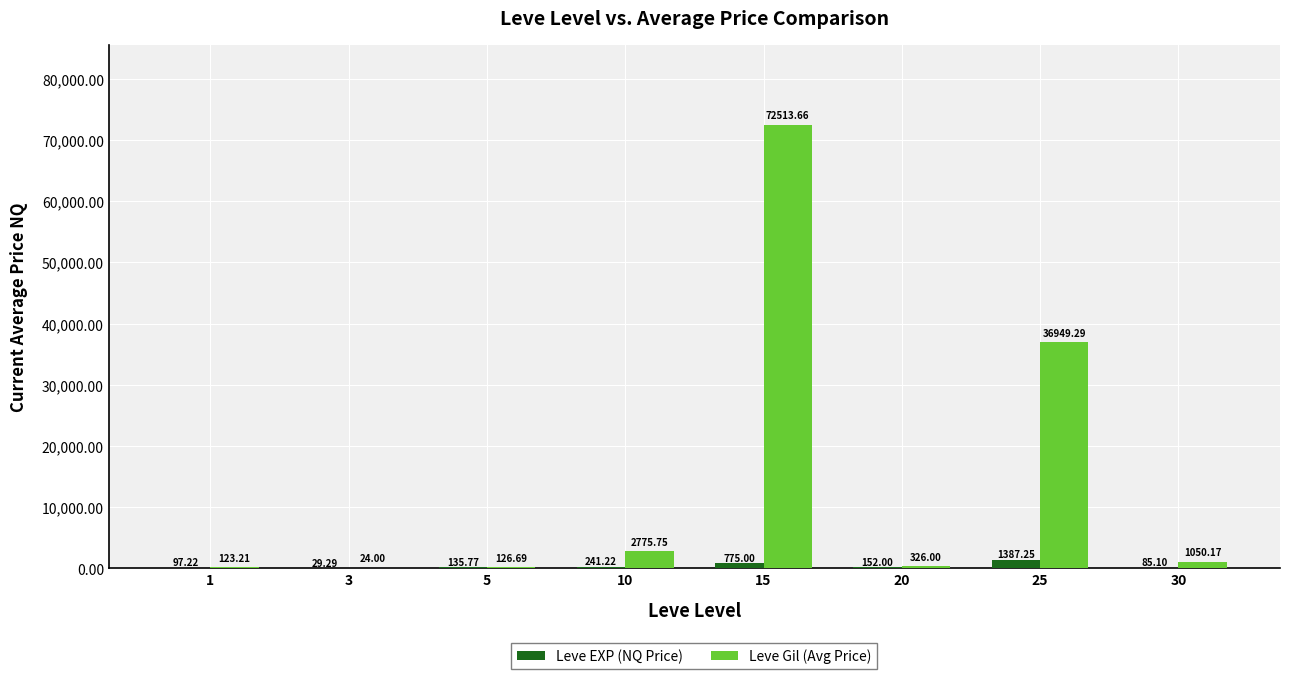

What is the sum of all Leve Gil (Avg Price) values?

113888.8